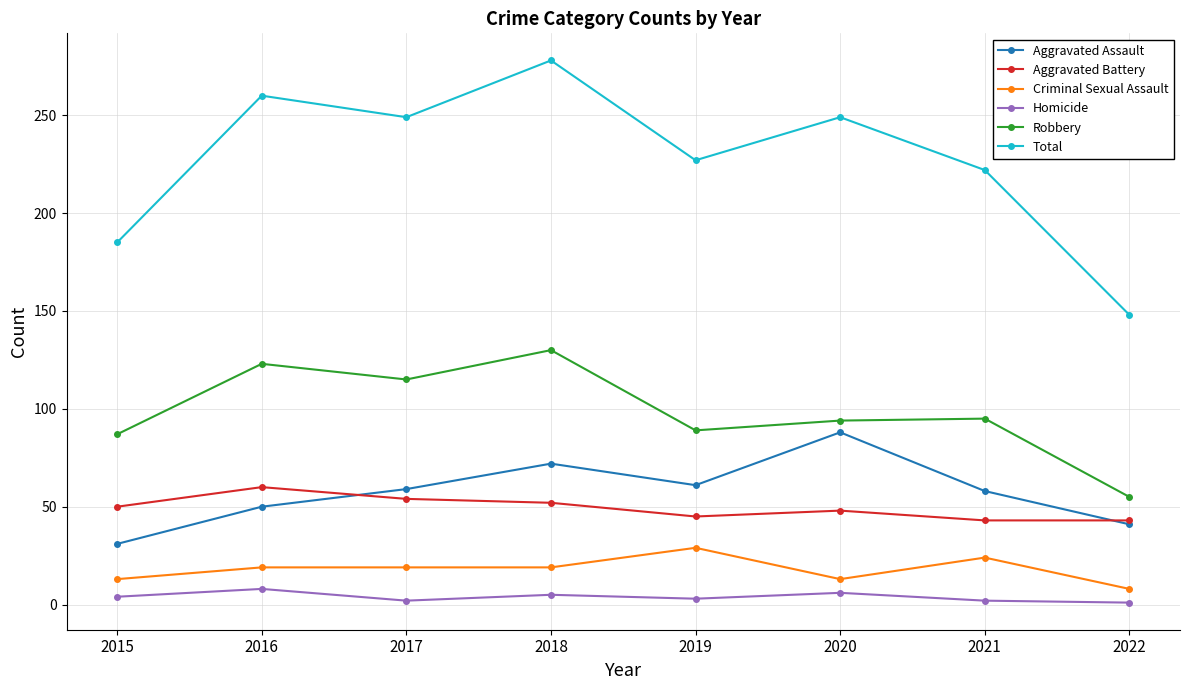

At 2020, list the series in order from largest to smallest.

Total, Robbery, Aggravated Assault, Aggravated Battery, Criminal Sexual Assault, Homicide